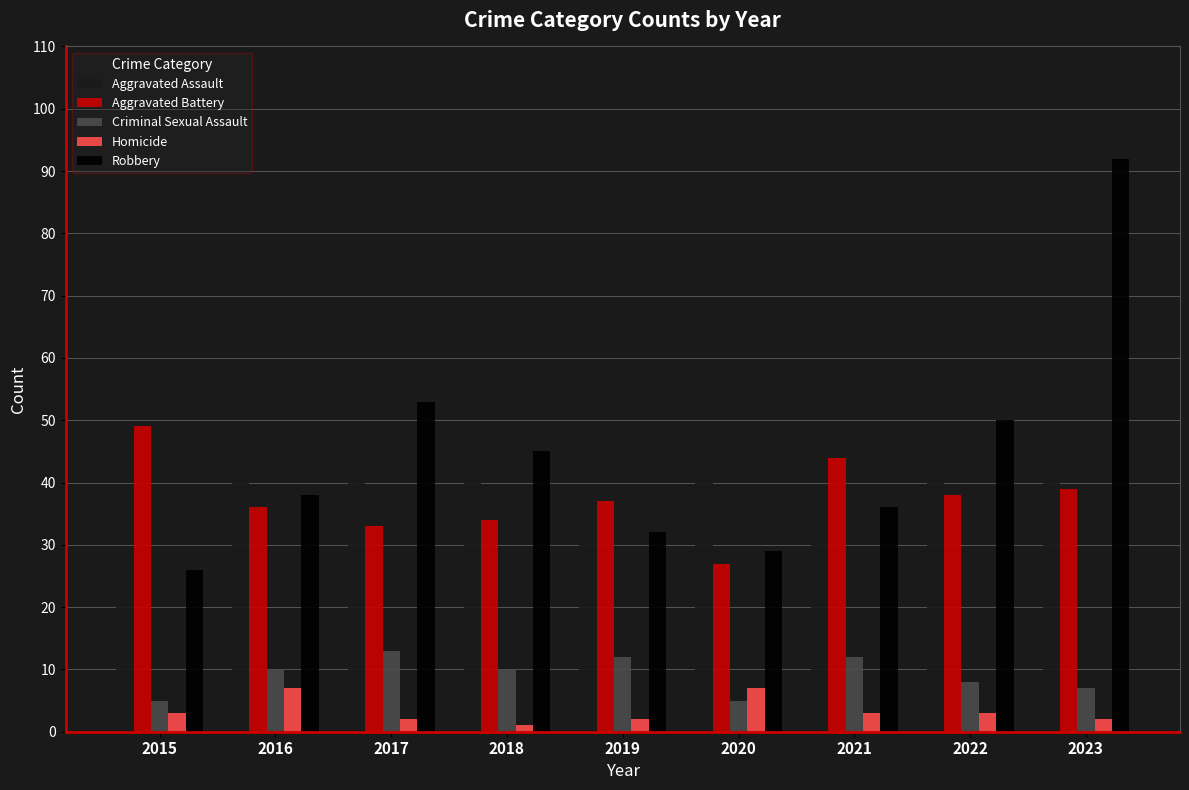

Read the Homicide value at 2018.

1